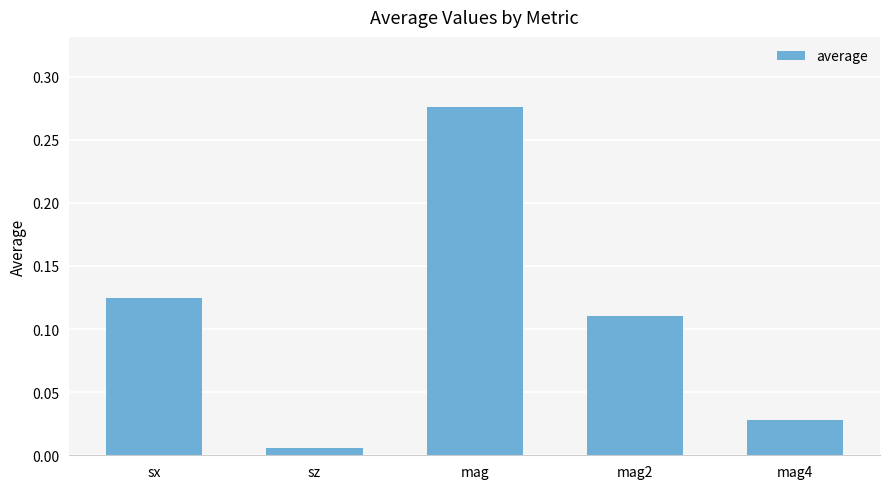

How many series are shown in this chart?

1